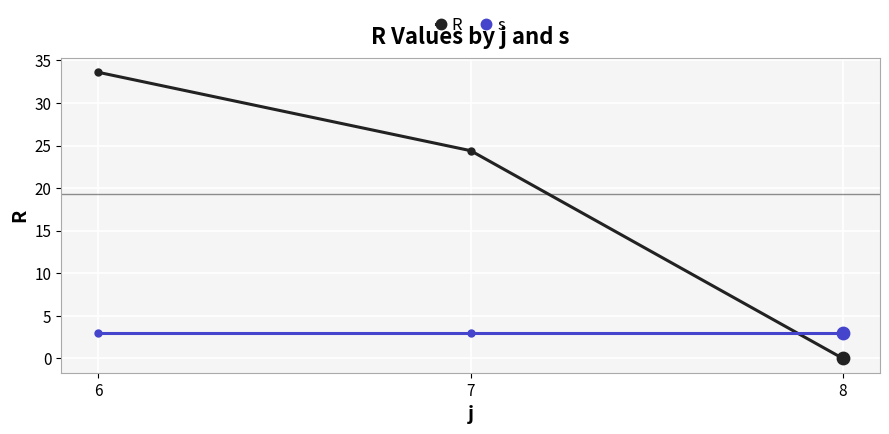

Which series has the largest range (max minus min)?

R